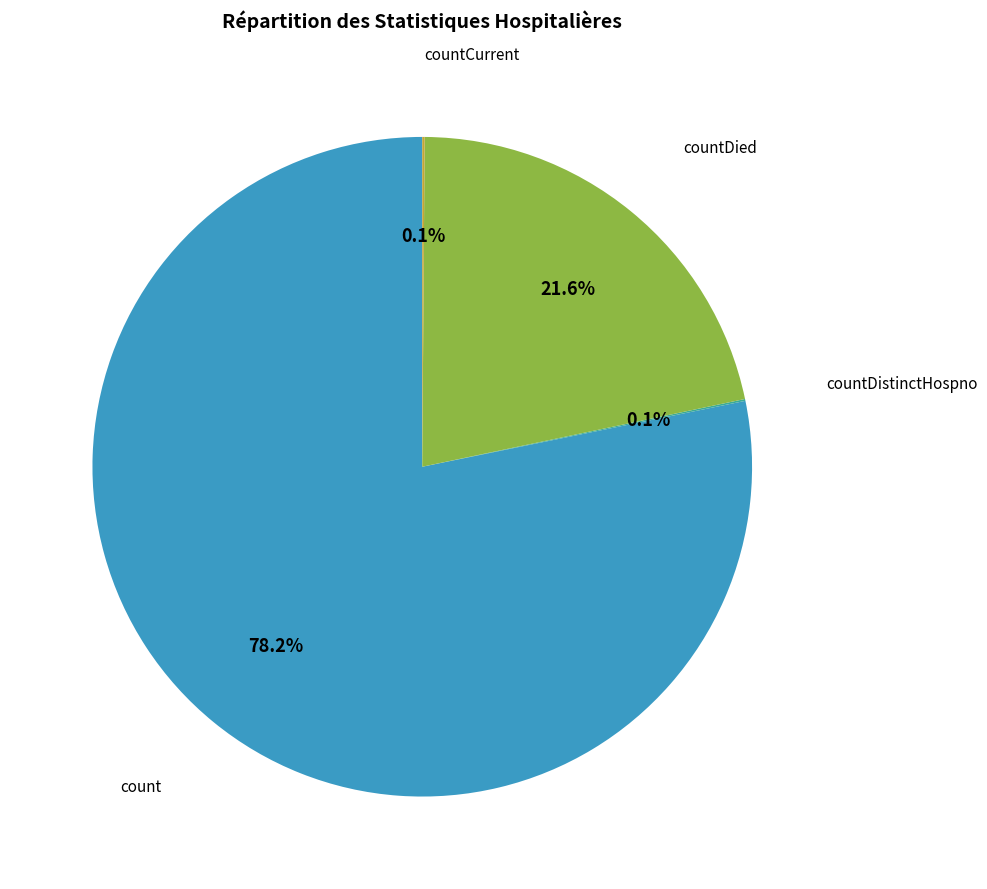

Is there any slice that represents more than half of the pie?

Yes